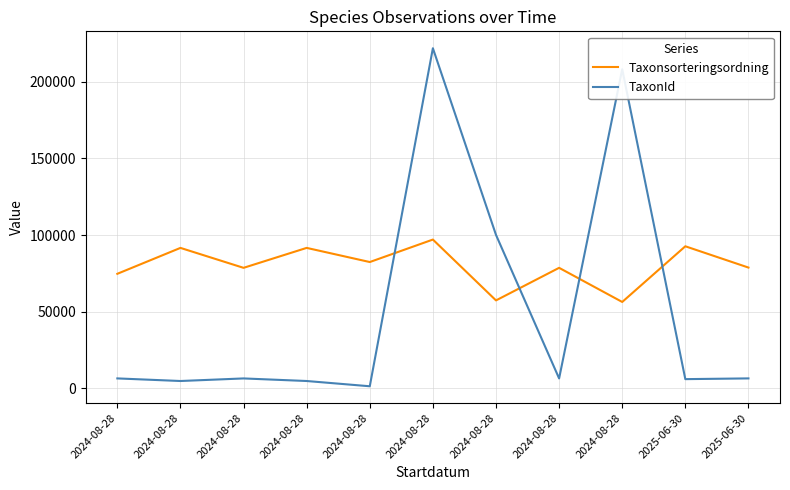

Is it true that Taxonsorteringsordning equals 97064 at 2024-08-28?

True